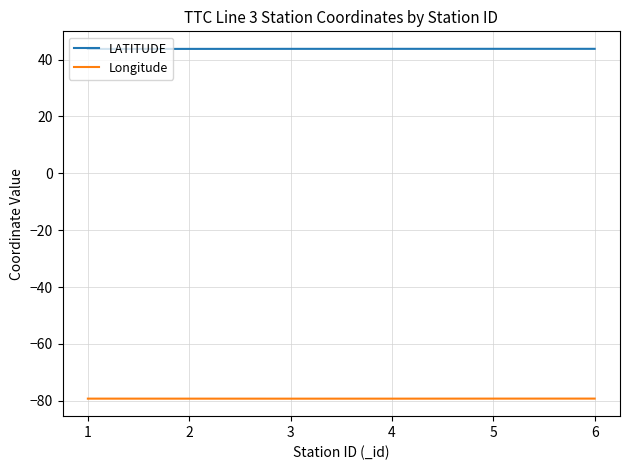

The value of LATITUDE at 4 is 43.8. True or false?

True